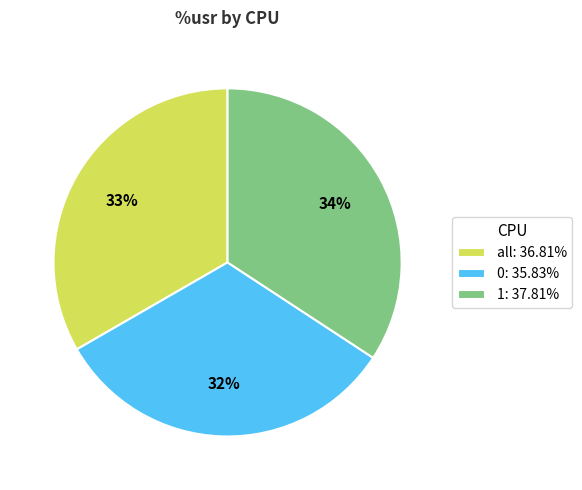

The 1 slice represents 20% of the pie. True or false?

False